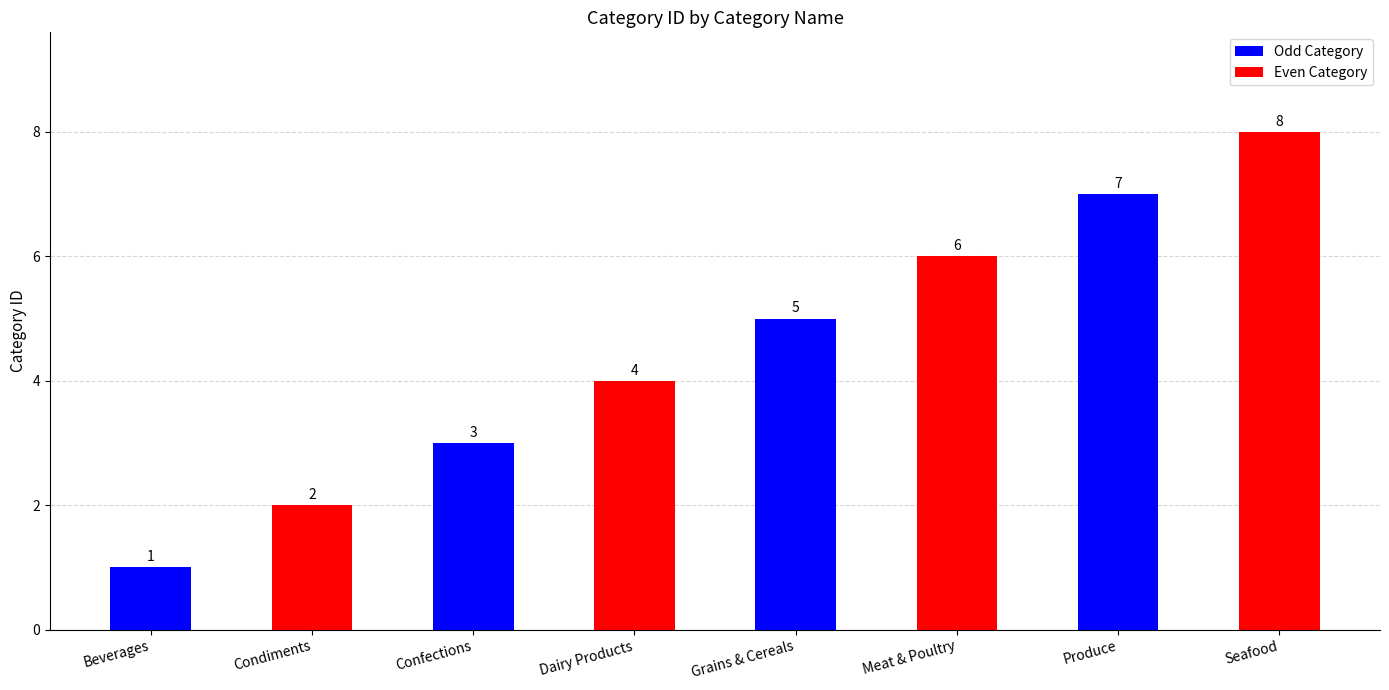

What is the difference between the second highest and second lowest values?

5